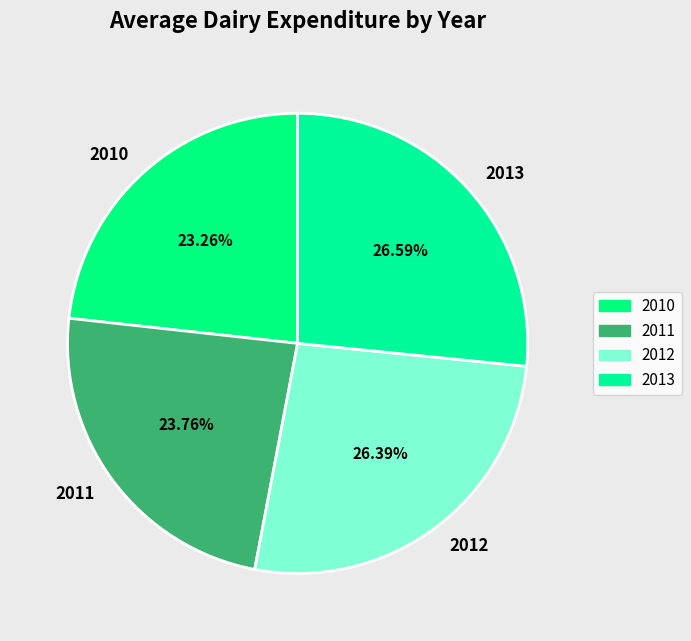

Which has a higher value, 2011 or 2012?

2012